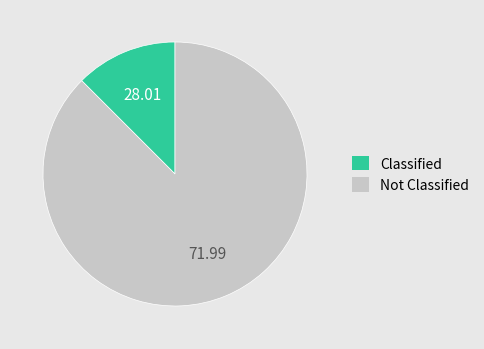

Which slice is the smallest?

Classified